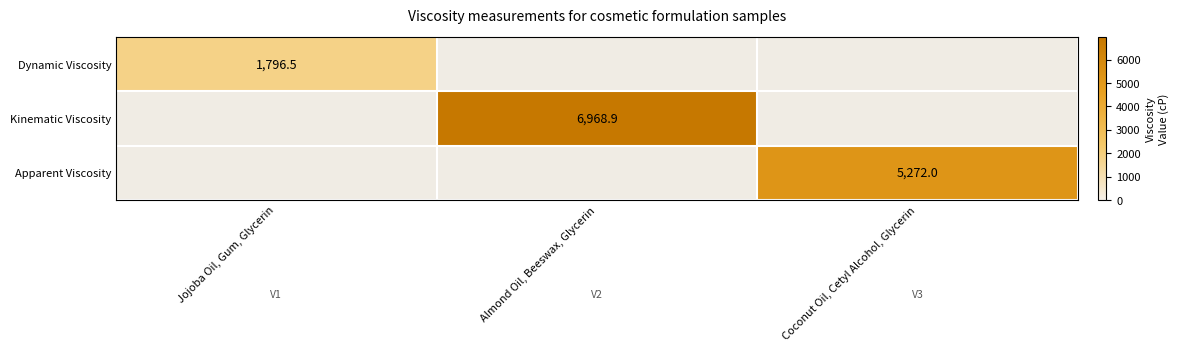

Which series has the largest range (max minus min)?

Dynamic Viscosity